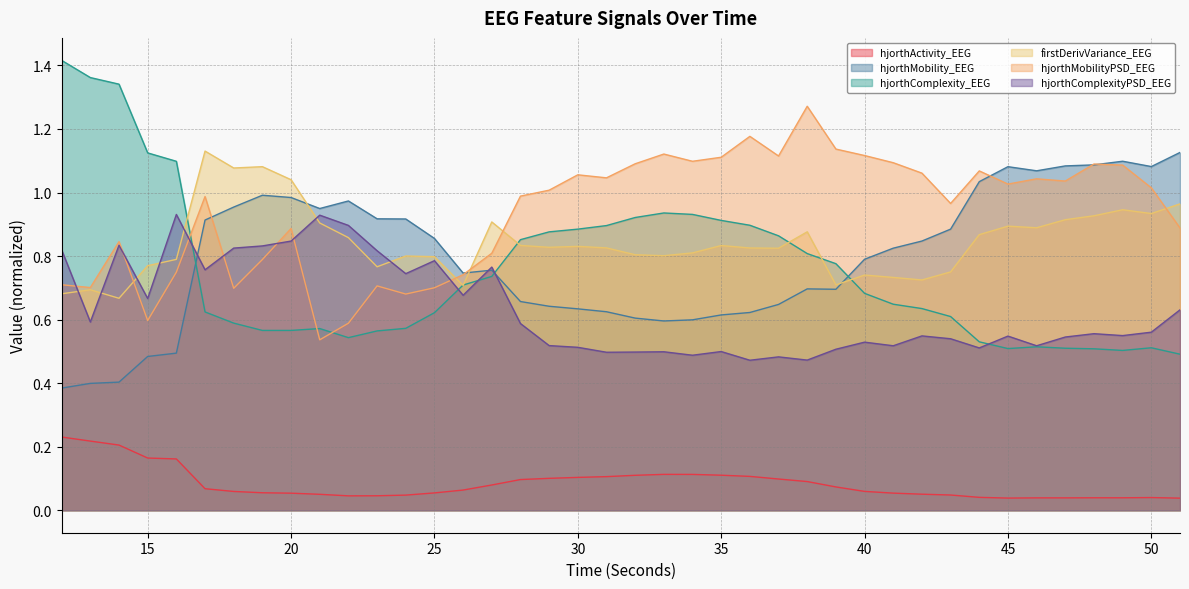

What are all the series names shown in the legend?

hjorthActivity_EEG, hjorthMobility_EEG, hjorthComplexity_EEG, firstDerivVariance_EEG, hjorthMobilityPSD_EEG, hjorthComplexityPSD_EEG